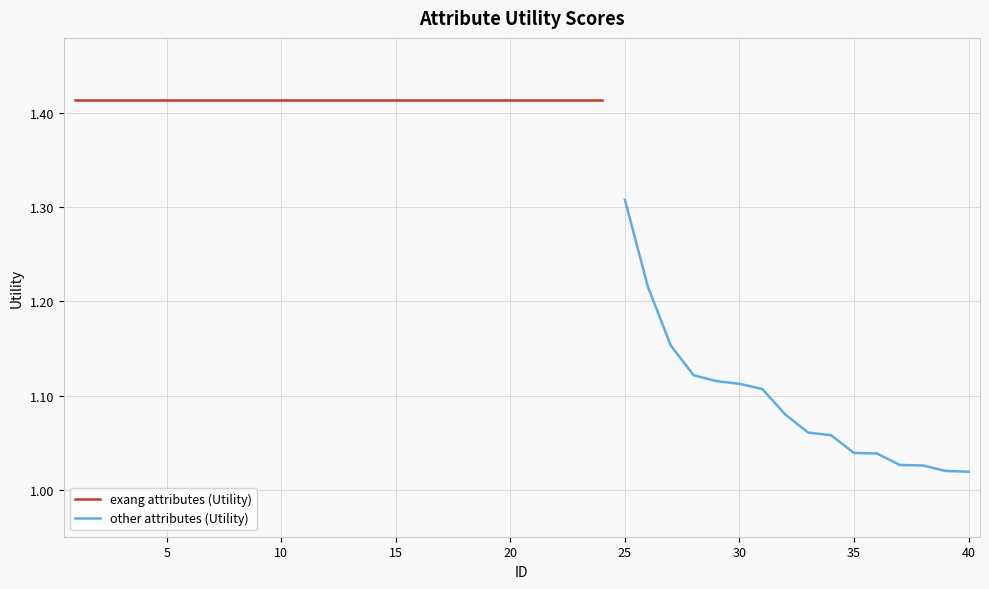

What is the value of the 26th point from the left?

1.2